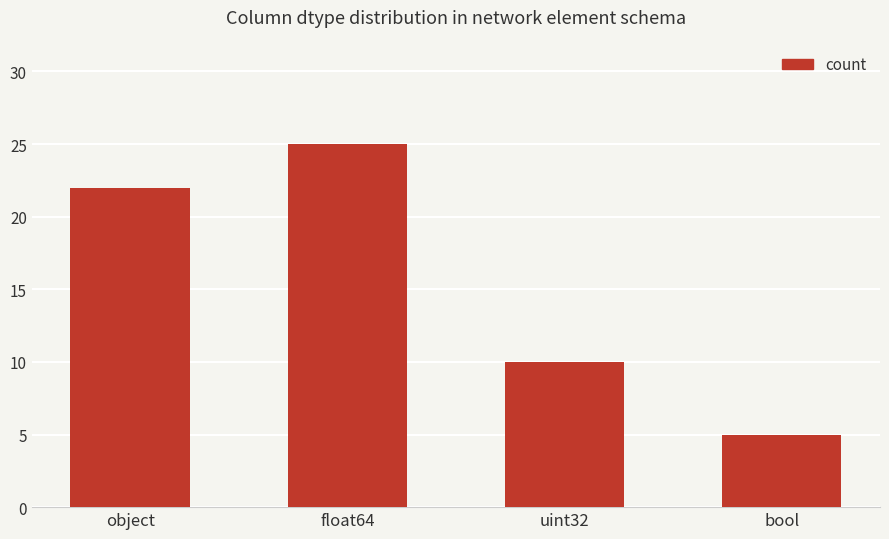

Reading right to left, transcribe all the data shown in this chart.

bool=5	uint32=10	float64=25	object=22